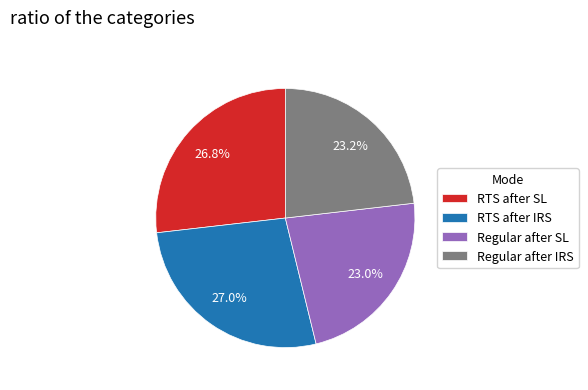

Is the sum of RTS after IRS and RTS after SL greater than half?

Yes